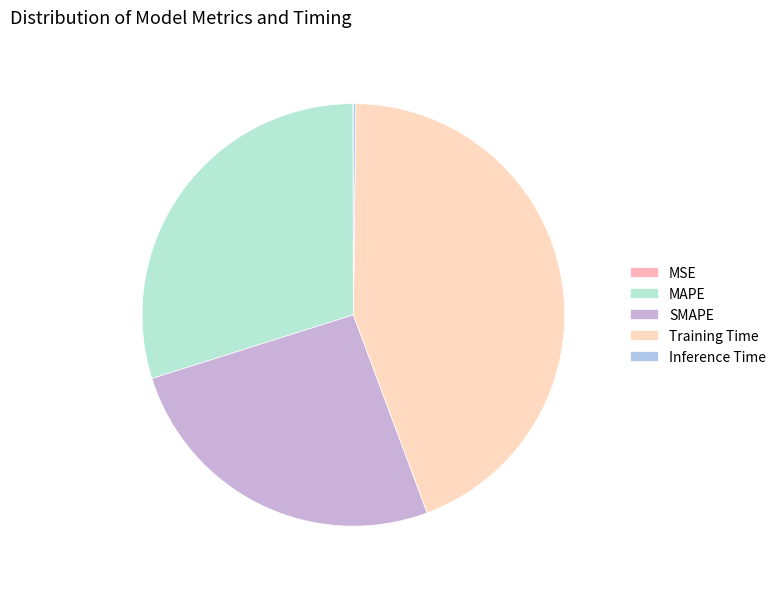

To the nearest percent, what portion does MAPE represent?

30%